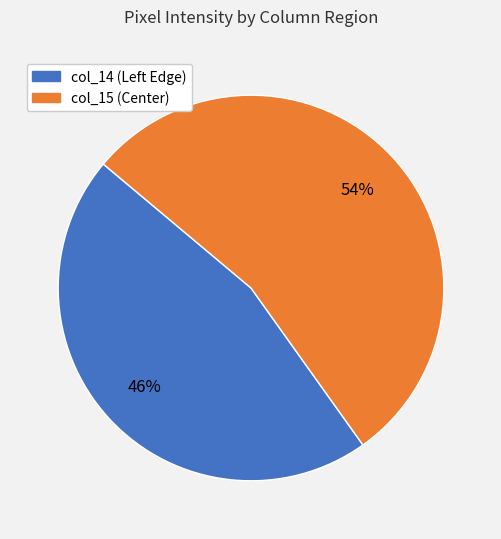

Approximately how many times larger is the value at col_14 compared to col_15?

0.9